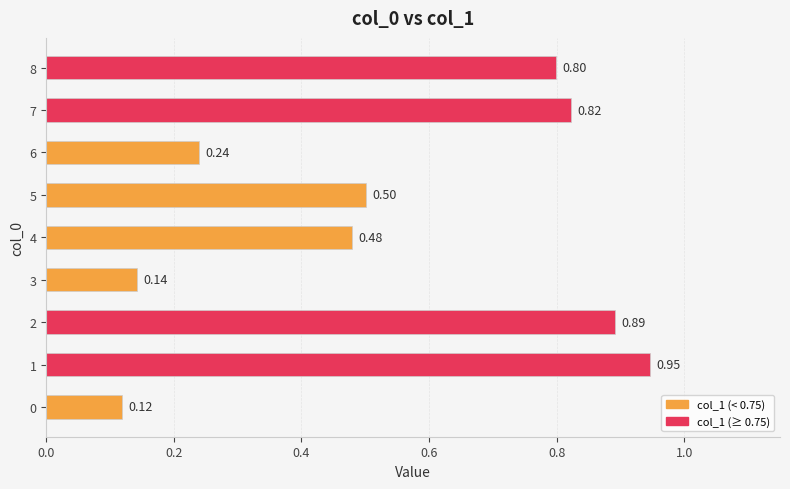

What is the change in value from 0 to 5?

+0.4